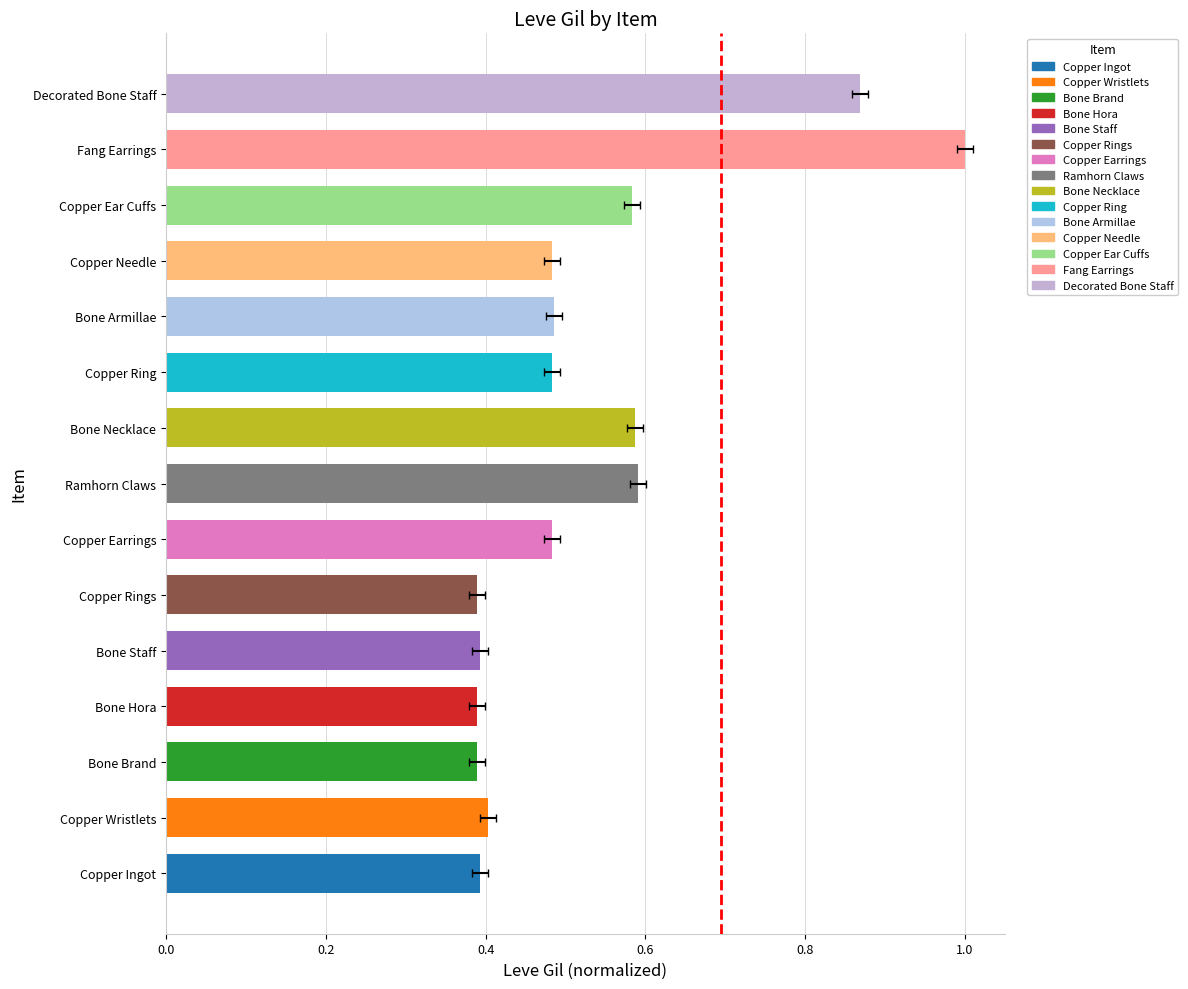

True or false: the data shows 0.4 at Copper Wristlets.

True